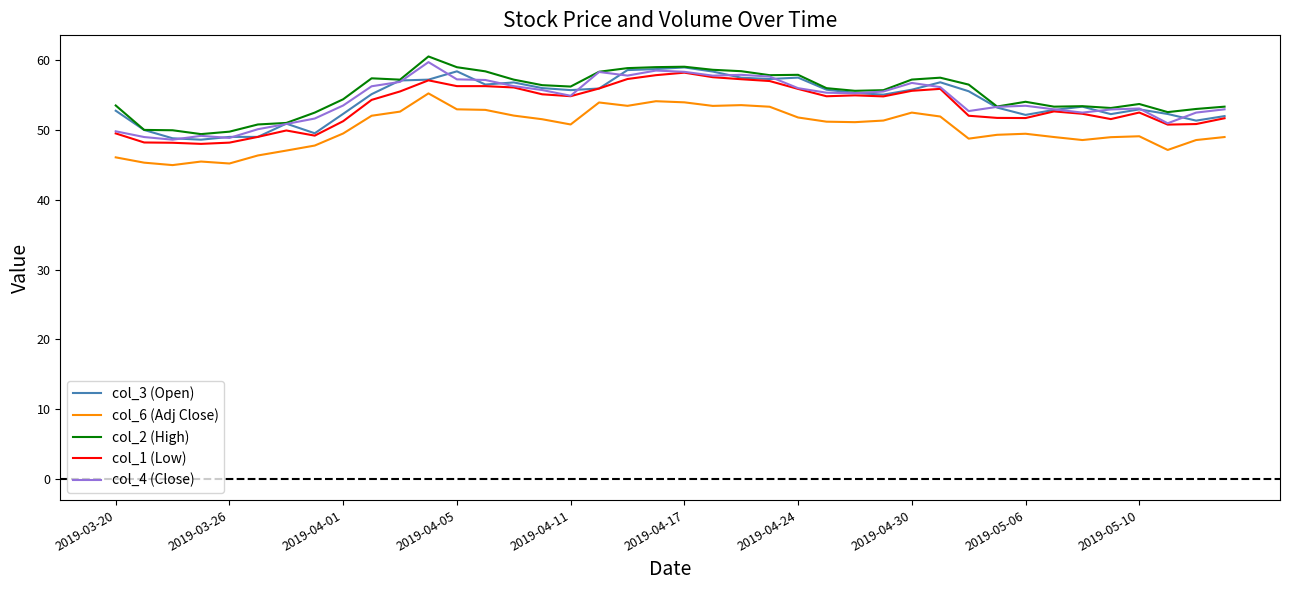

True or false: col_2 (High) and col_6 (Adj Close) cross at least once.

False